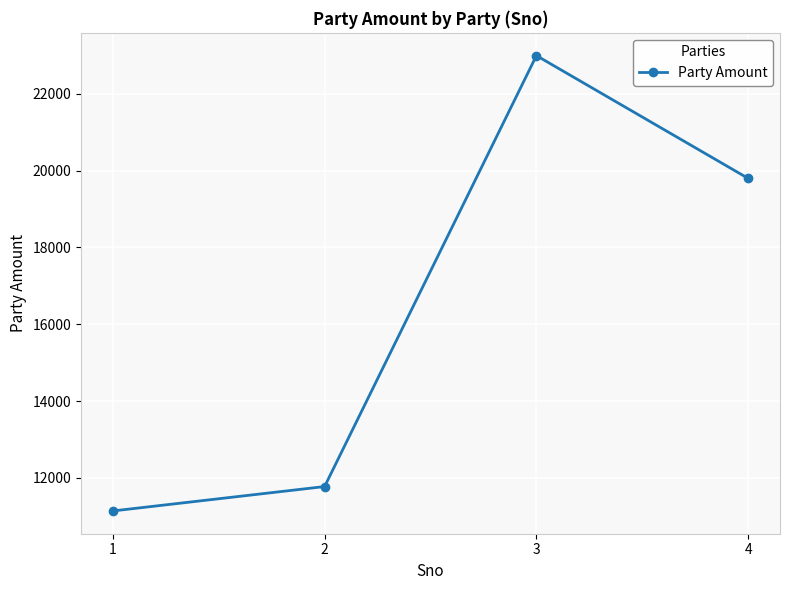

Is it true that the value at 4 is 19800?

True